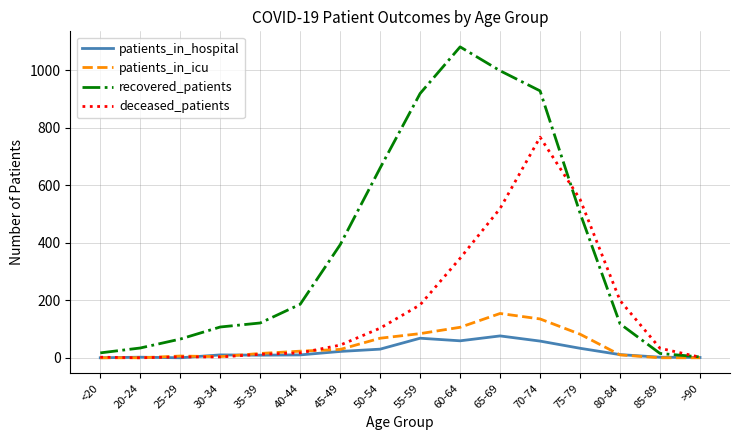

Which category has the highest value in the recovered_patients series?

60-64